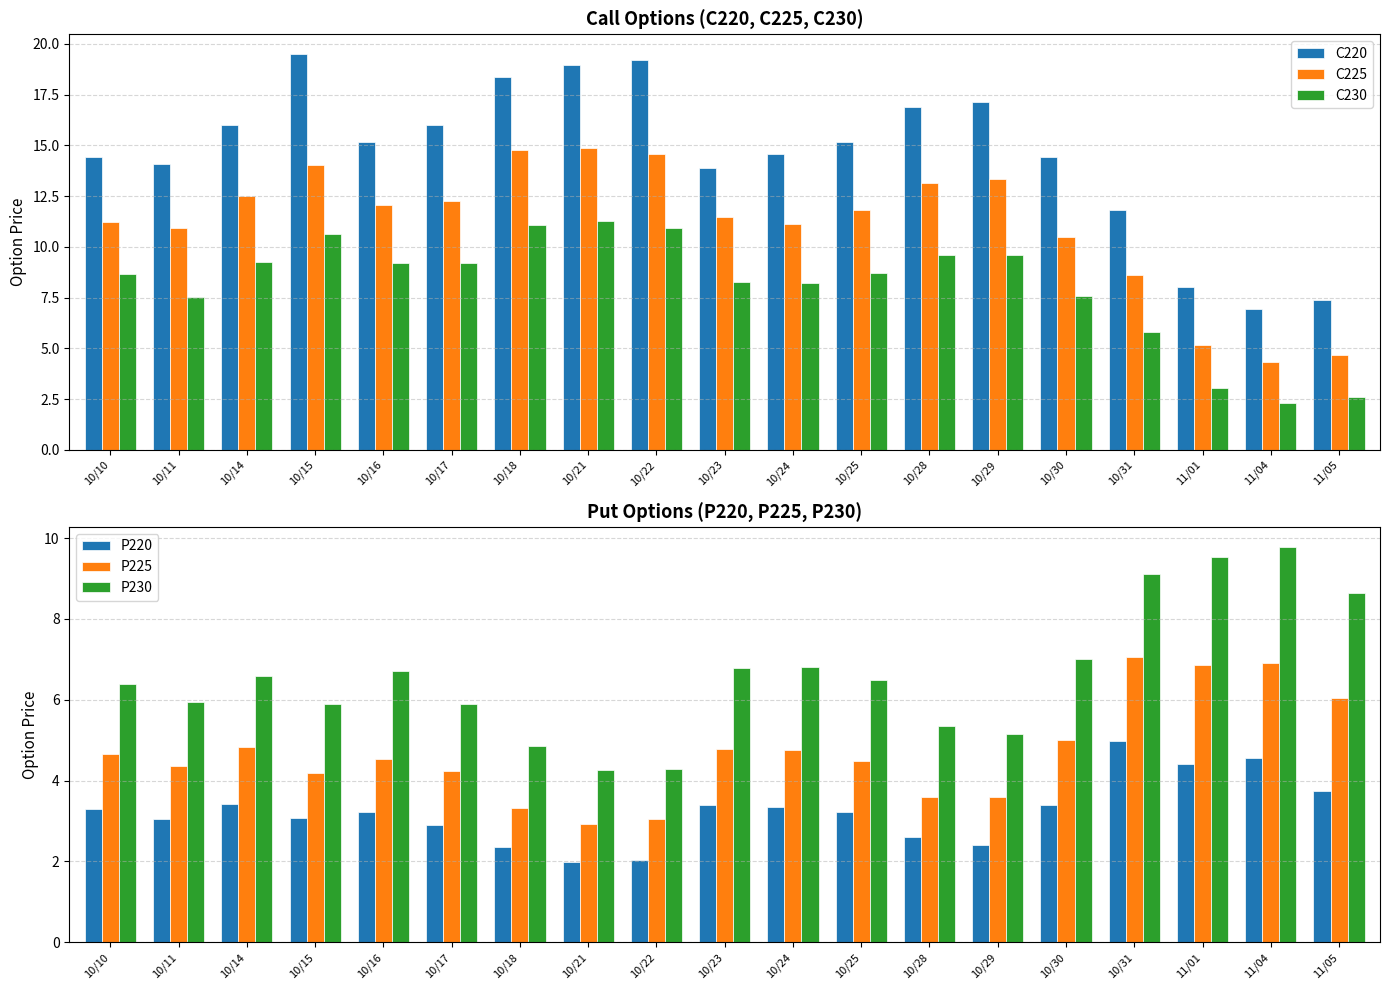

What is the average value of the C225 series?

11.1